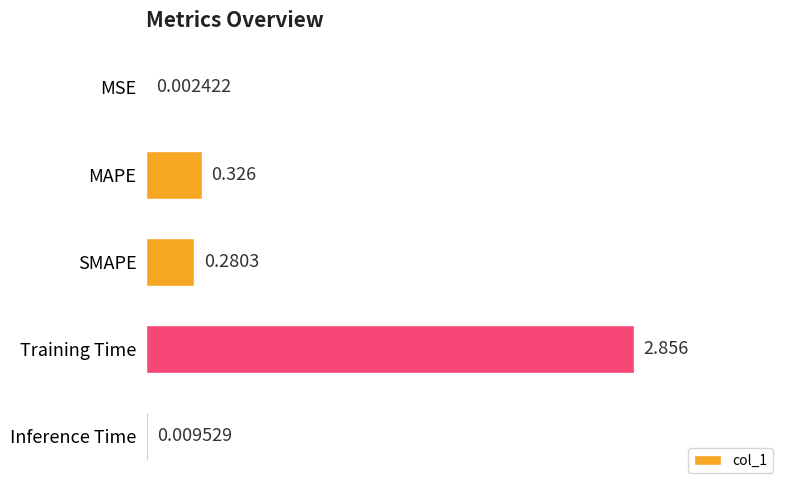

How many series are shown in this chart?

1